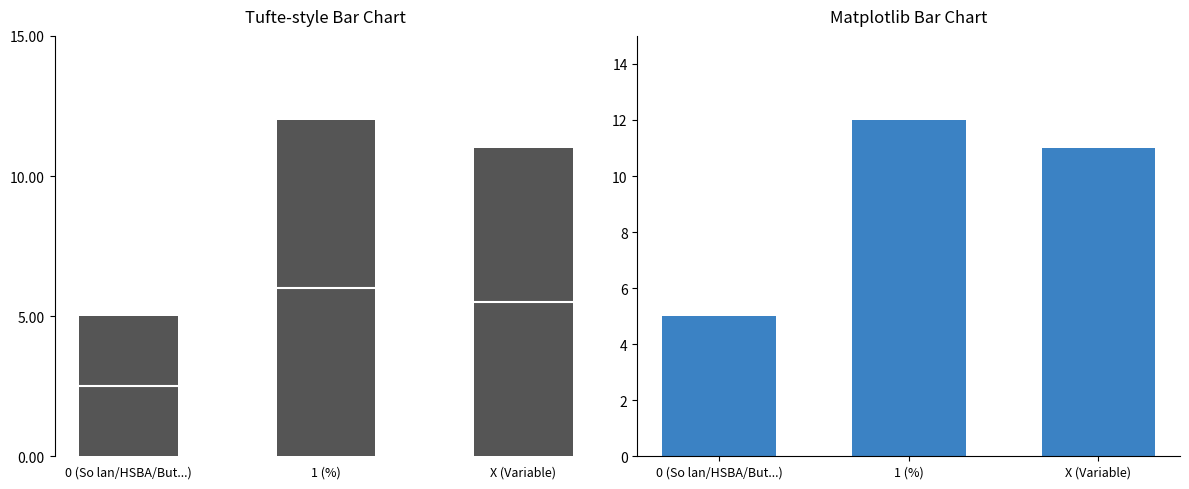

What is the approximate value at X (Variable)?

11